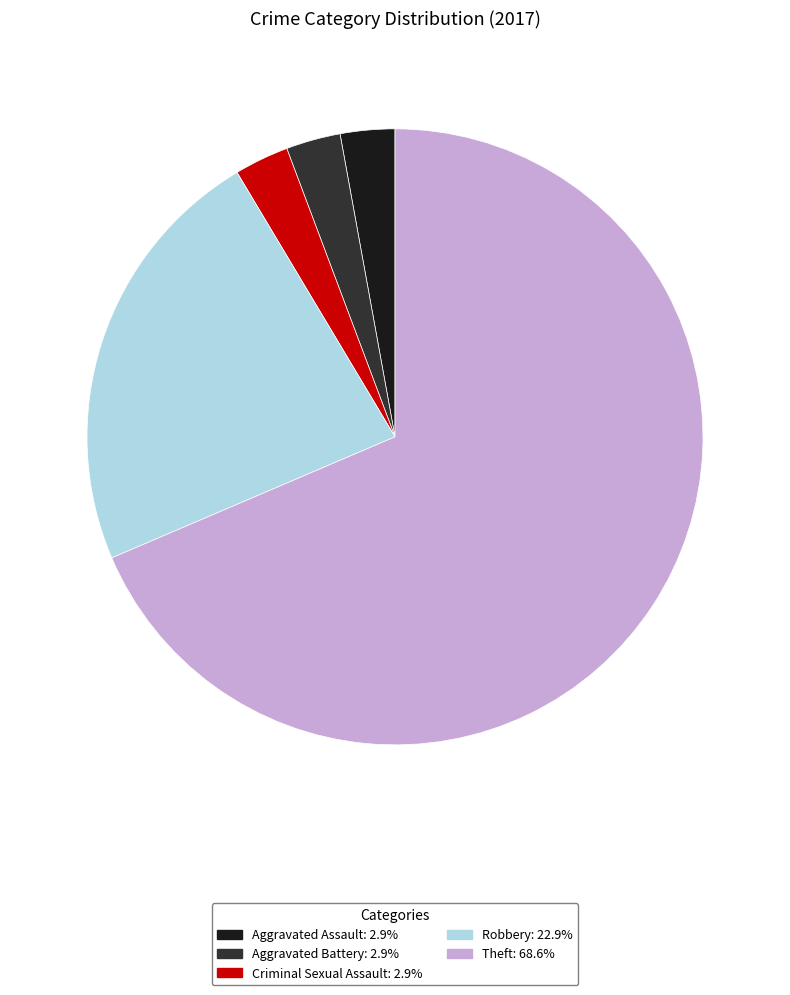

Is there any slice that represents more than half of the pie?

Yes